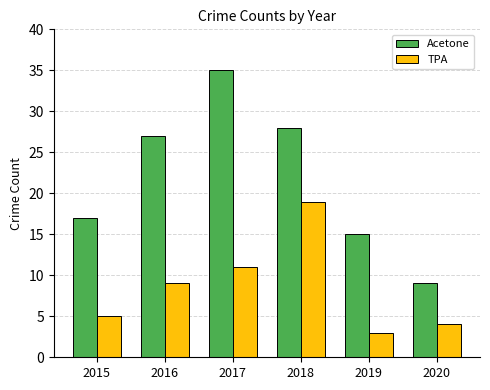

What is the value of the TPA bar at the 4th from the left?

19